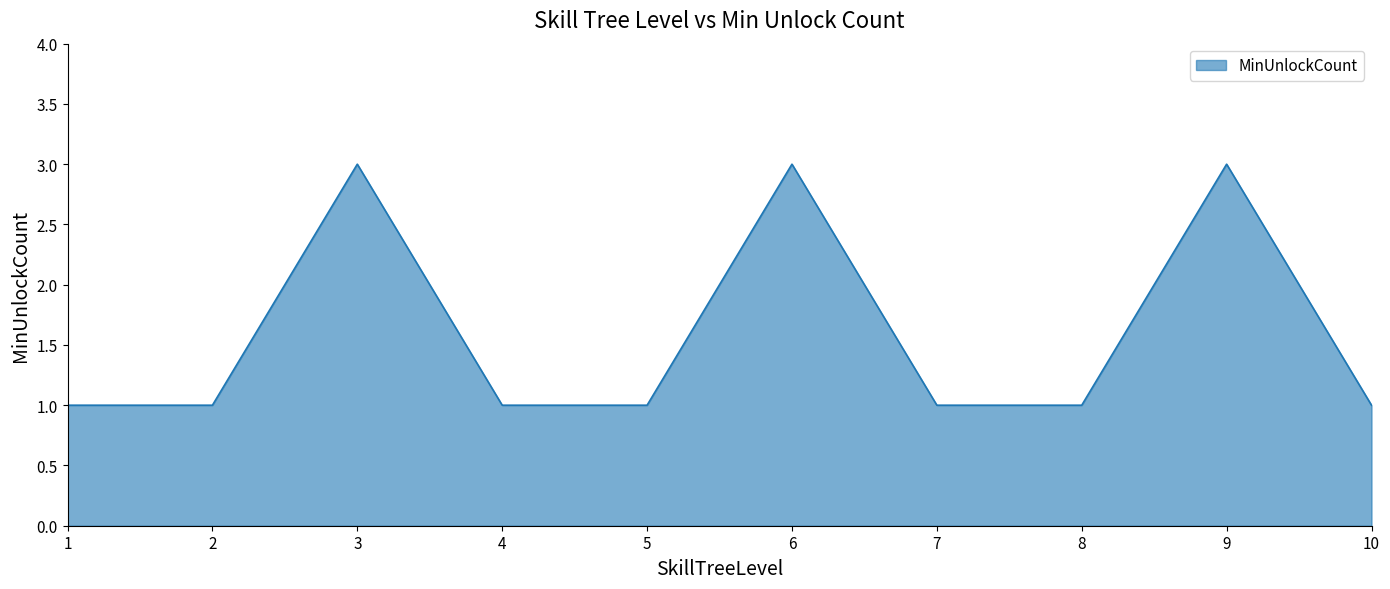

True or false: the data shows 1 at 1.

True